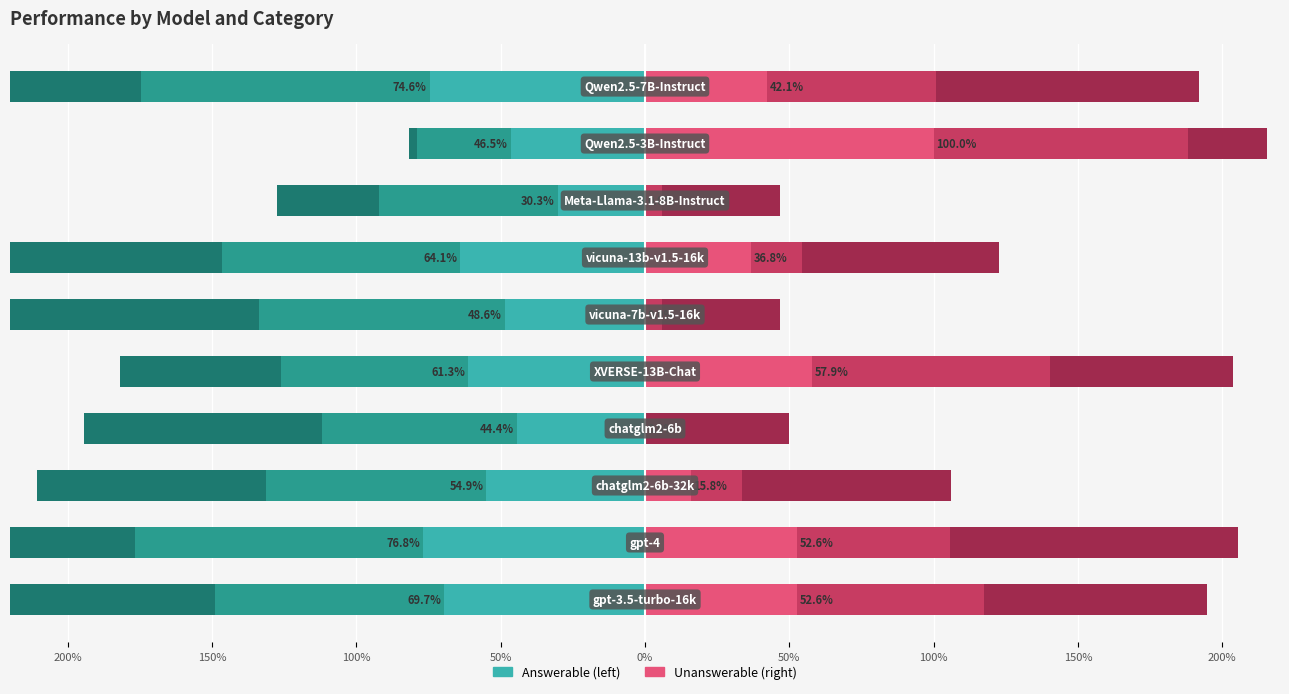

The value of basic_information_unanswerable at 0% is 0.2. True or false?

False